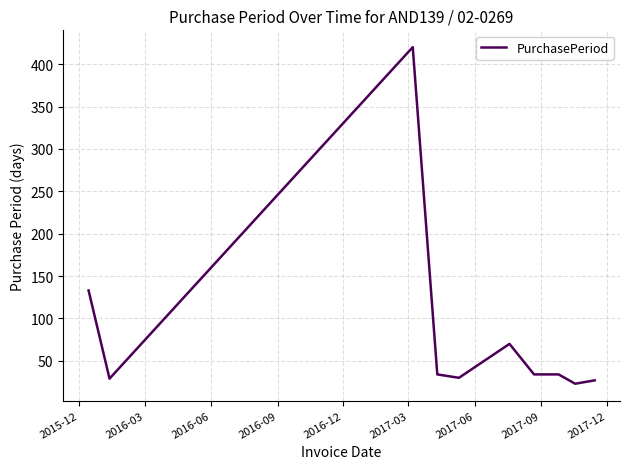

What is the smallest value displayed?

23